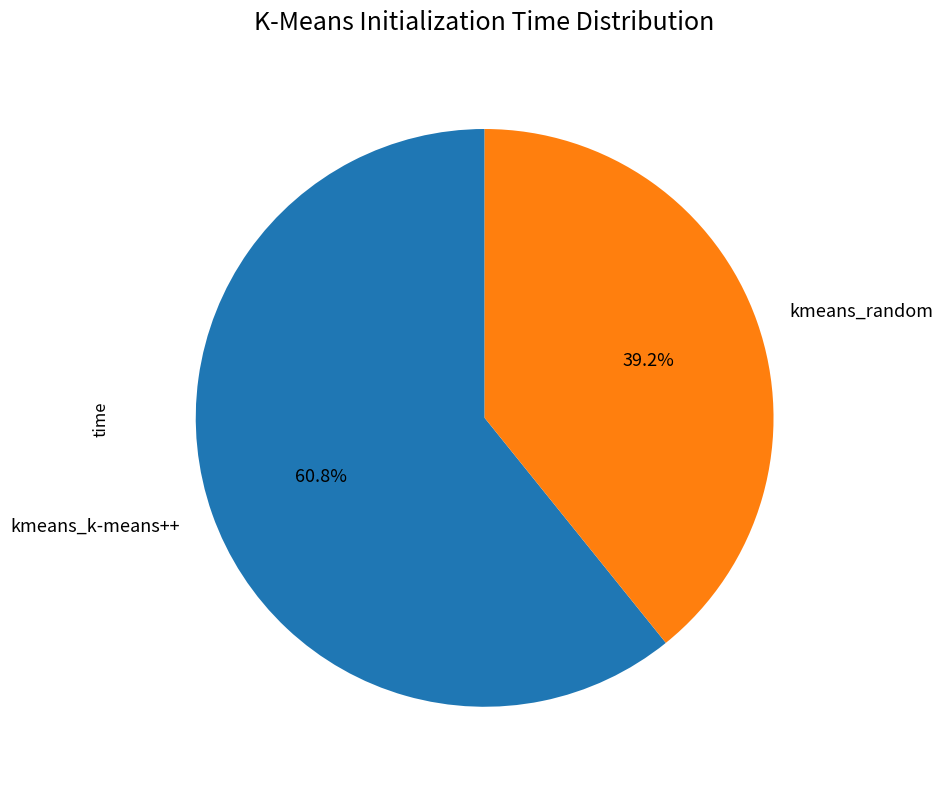

Which category has the smallest portion of the pie?

kmeans_random